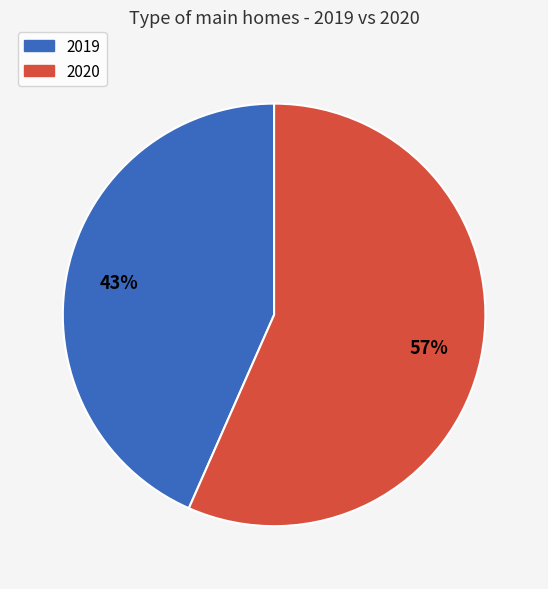

Rank the categories by value from highest to lowest.

2020, 2019